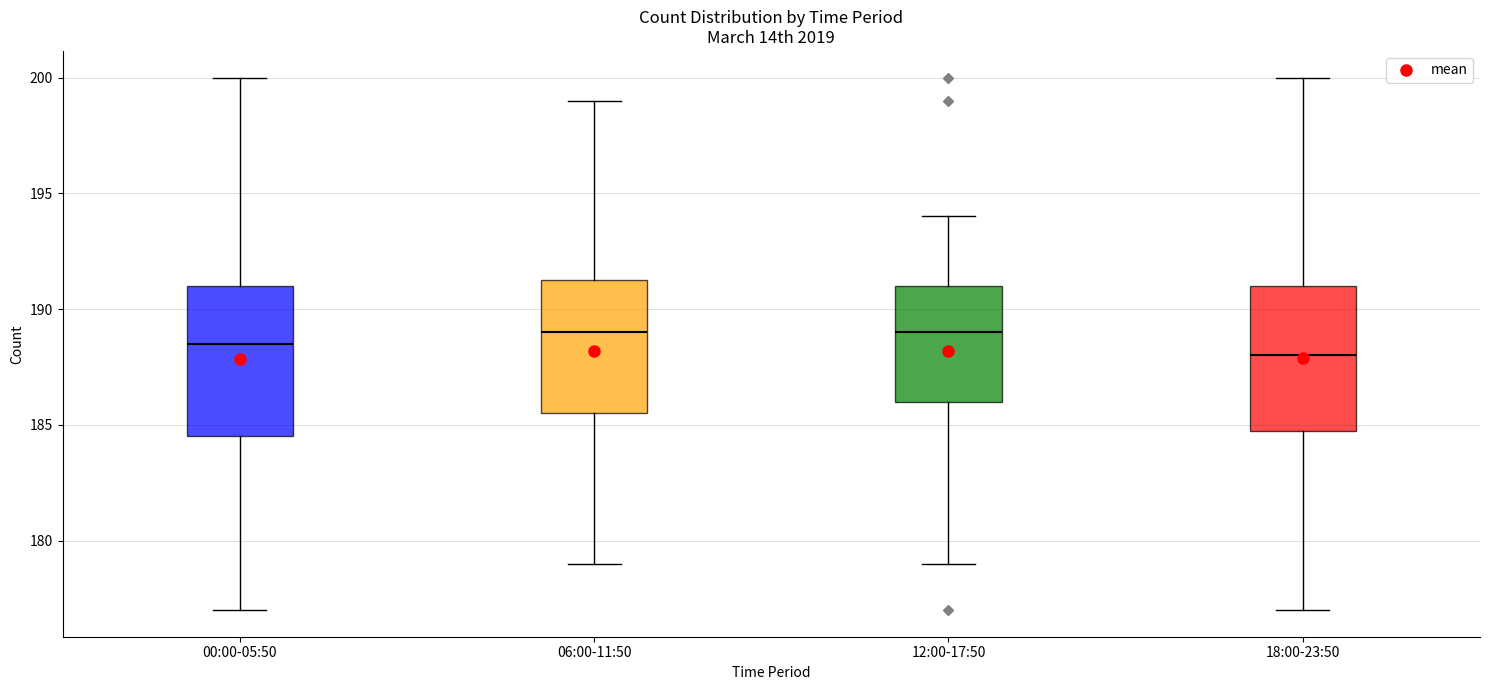

Reading left to right, transcribe this box plot: for each box, give where its median line is, the range the box spans, and where its two whiskers end, as read against the y-axis. The values are not printed on the chart, so give them approximately, as read against the axis.

00:00-05:50: median 188.5, box 184.5 to 191.0, whiskers 177.0 to 200.0
06:00-11:50: median 189.0, box 185.5 to 191.5, whiskers 179.0 to 199.0
12:00-17:50: median 189.0, box 186.0 to 191.0, whiskers 179.0 to 194.0
18:00-23:50: median 188.0, box 185.0 to 191.0, whiskers 177.0 to 200.0